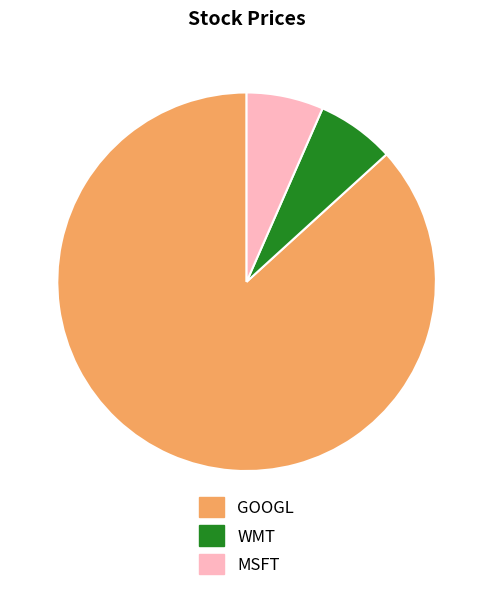

Which category has the biggest portion of the pie?

GOOGL